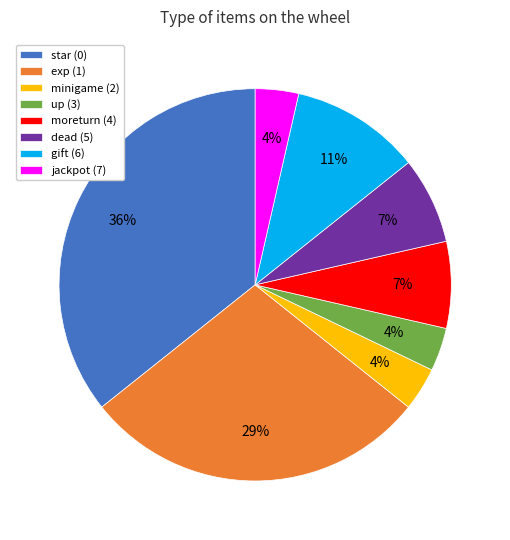

What is the largest slice in the pie chart?

star (0)